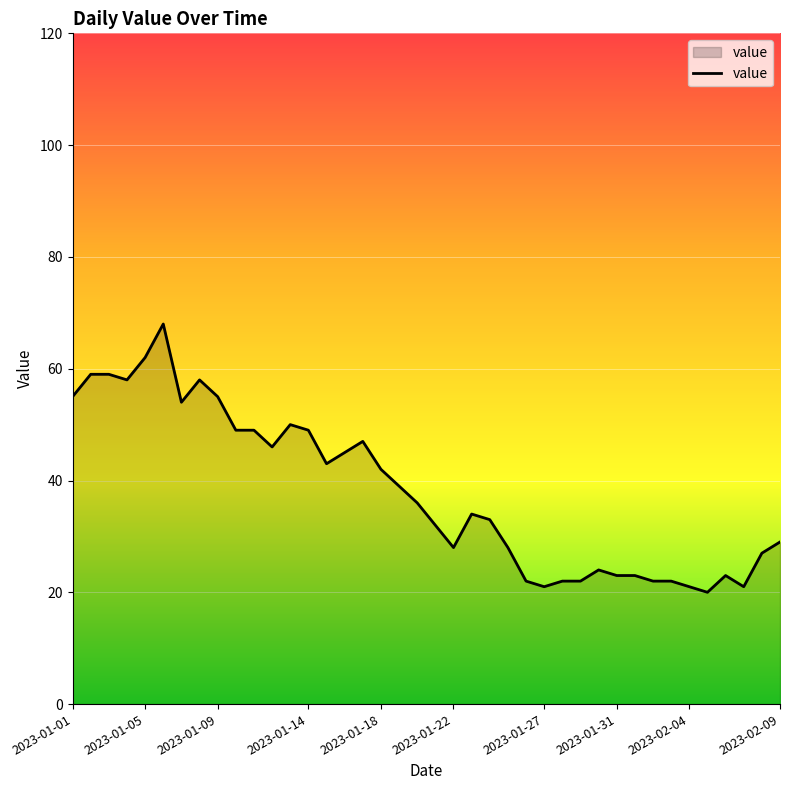

What is the greatest value displayed?

68